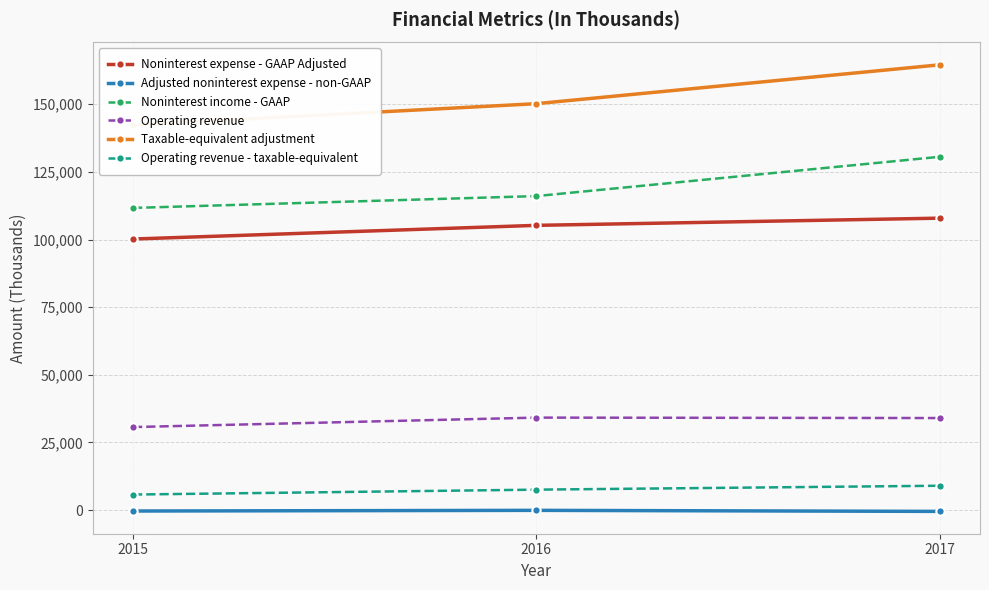

At which label does Taxable-equivalent adjustment reach its minimum?

2015